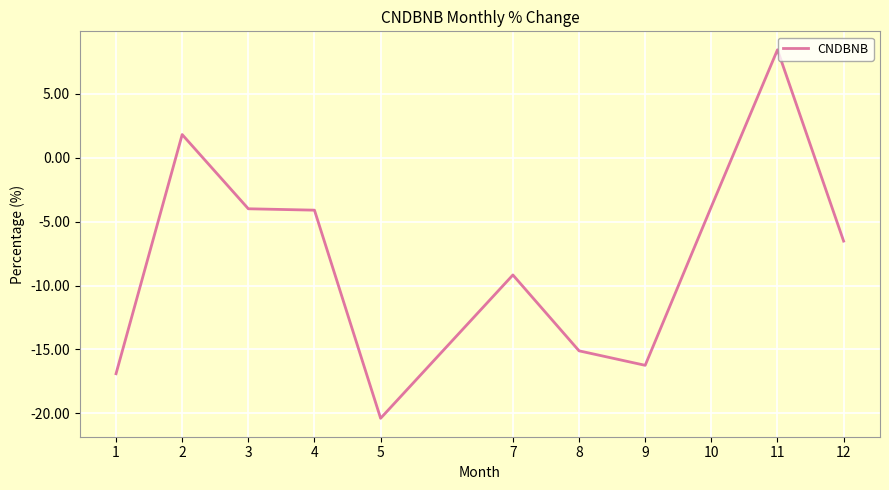

What is the difference between the maximum and minimum values?

28.8